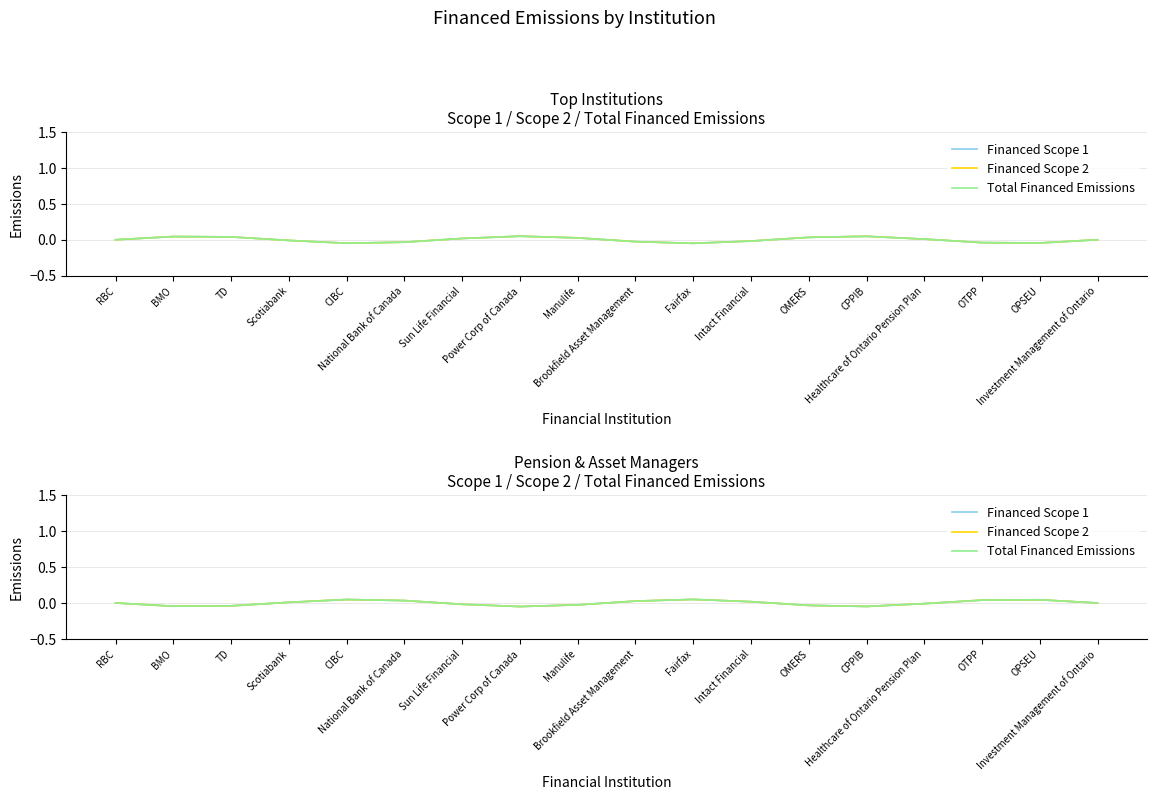

Where is the first local maximum for Financed Scope 1?

CIBC